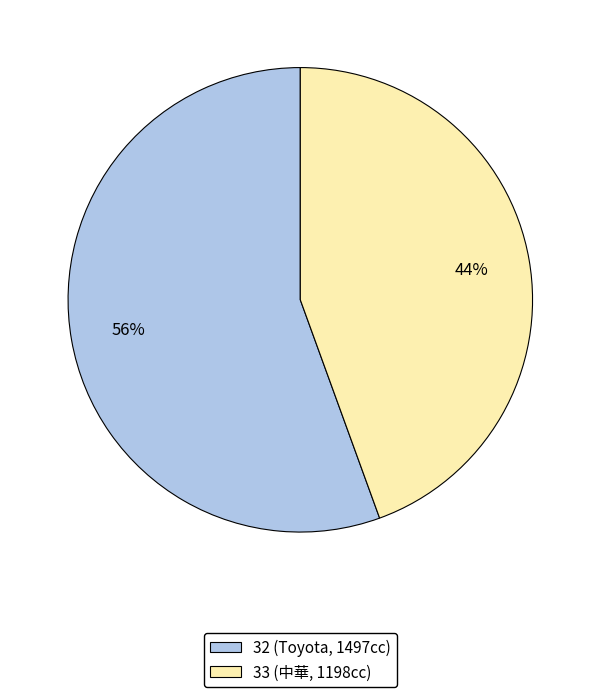

Which slice is the largest?

32